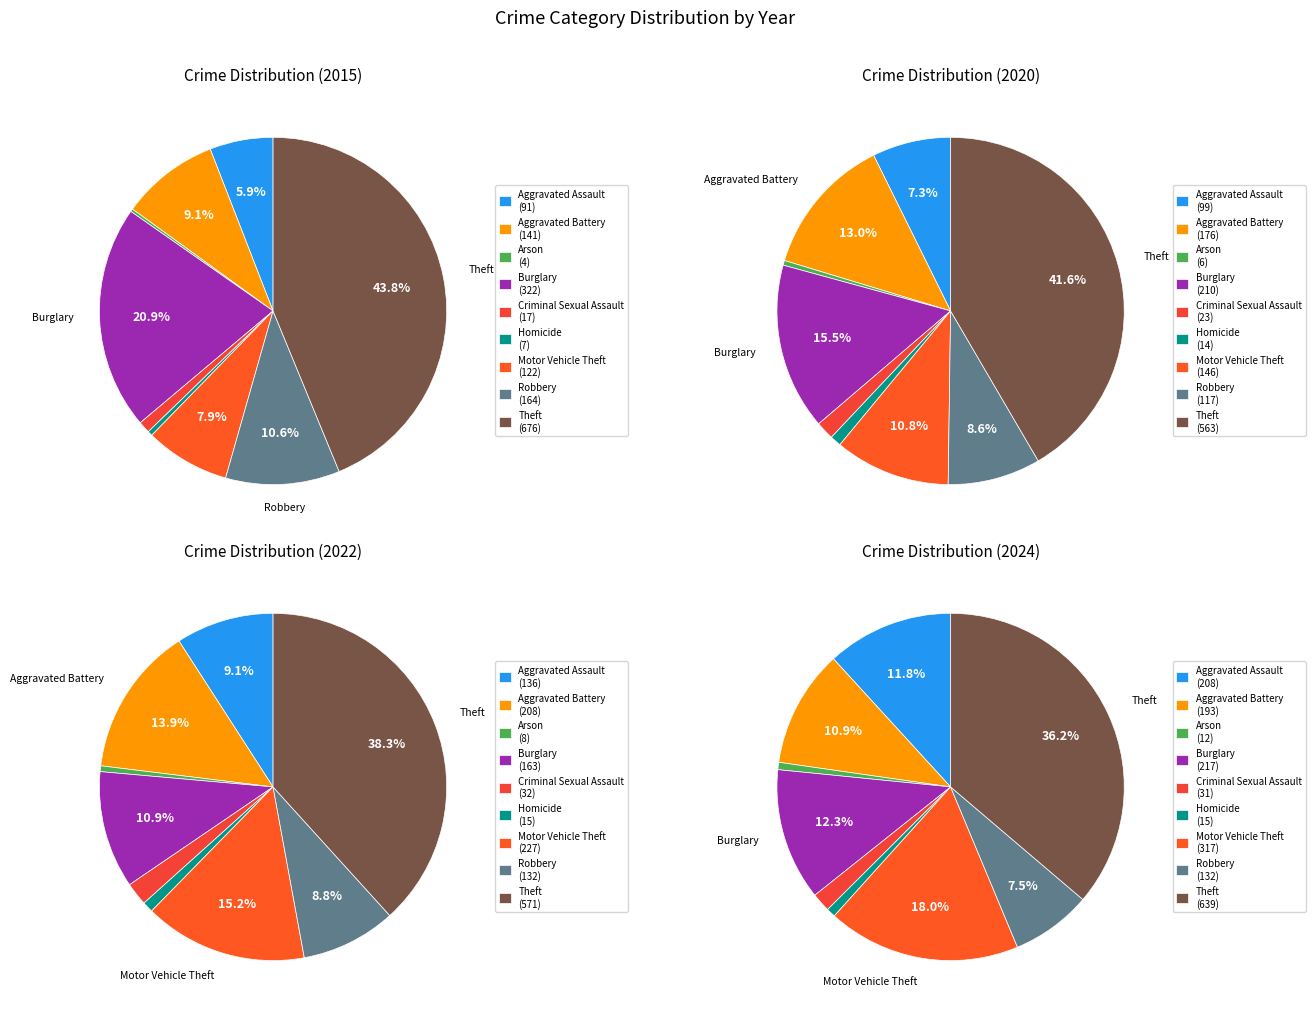

How many slices are in this pie chart?

9